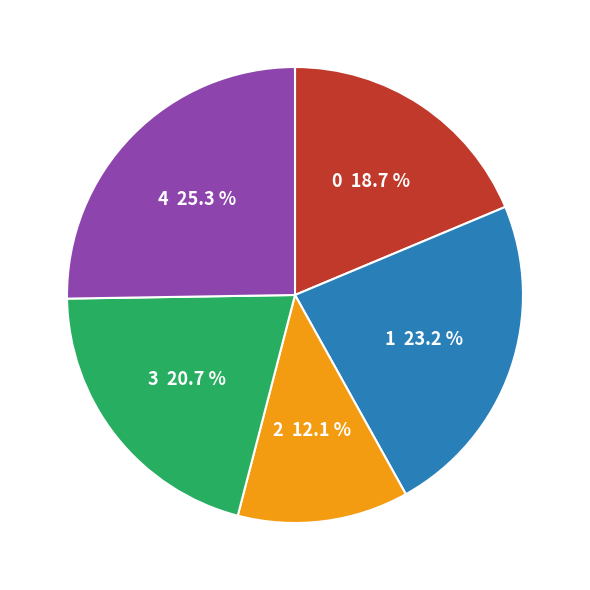

What percentage is the 4 slice, to the nearest percent?

25%